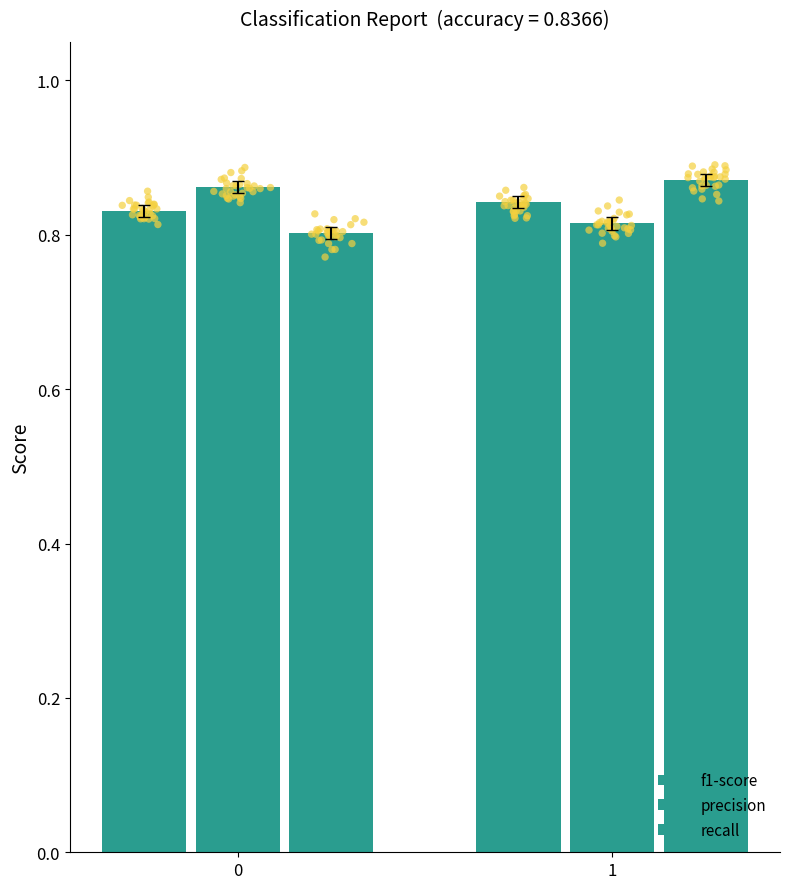

At how many categories does at least one series exceed 0?

2